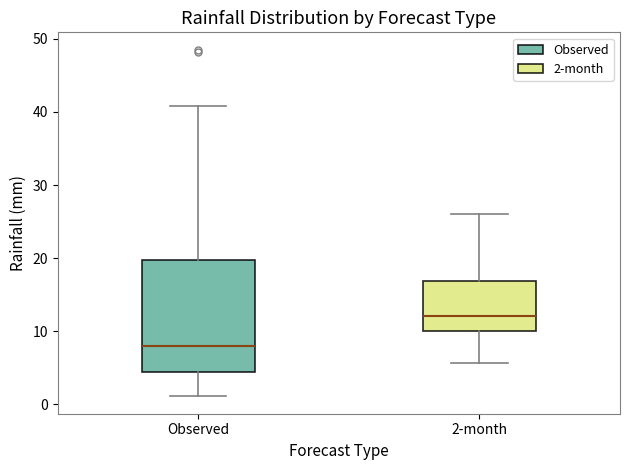

Reading left to right, transcribe this box plot: for each box, give where its median line is, the range the box spans, and where its two whiskers end, as read against the y-axis. The values are not printed on the chart, so give them approximately, as read against the axis.

Observed: median 8, box 4 to 20, whiskers 1 to 41
2-month: median 12, box 10 to 17, whiskers 6 to 26